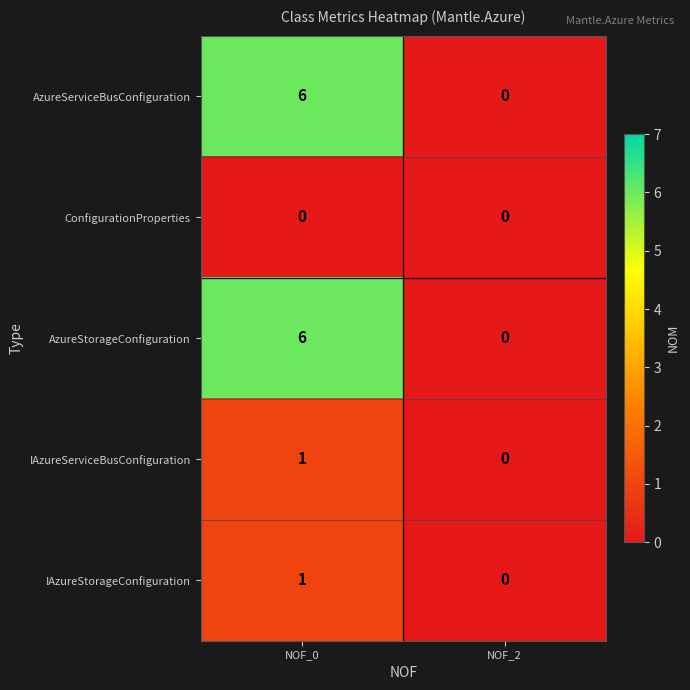

What is the sum of all AzureStorageConfiguration values?

6